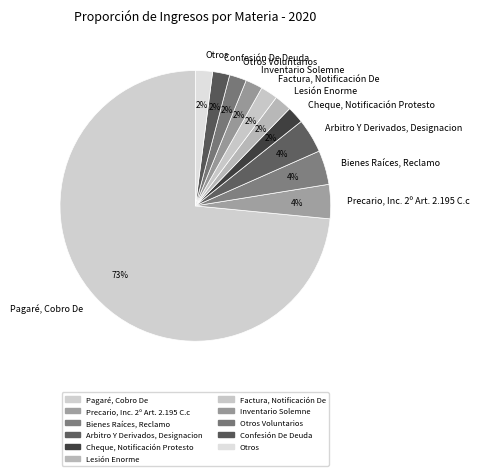

Is the sum of Bienes Raíces, Reclamo and Lesión Enorme greater than half?

No